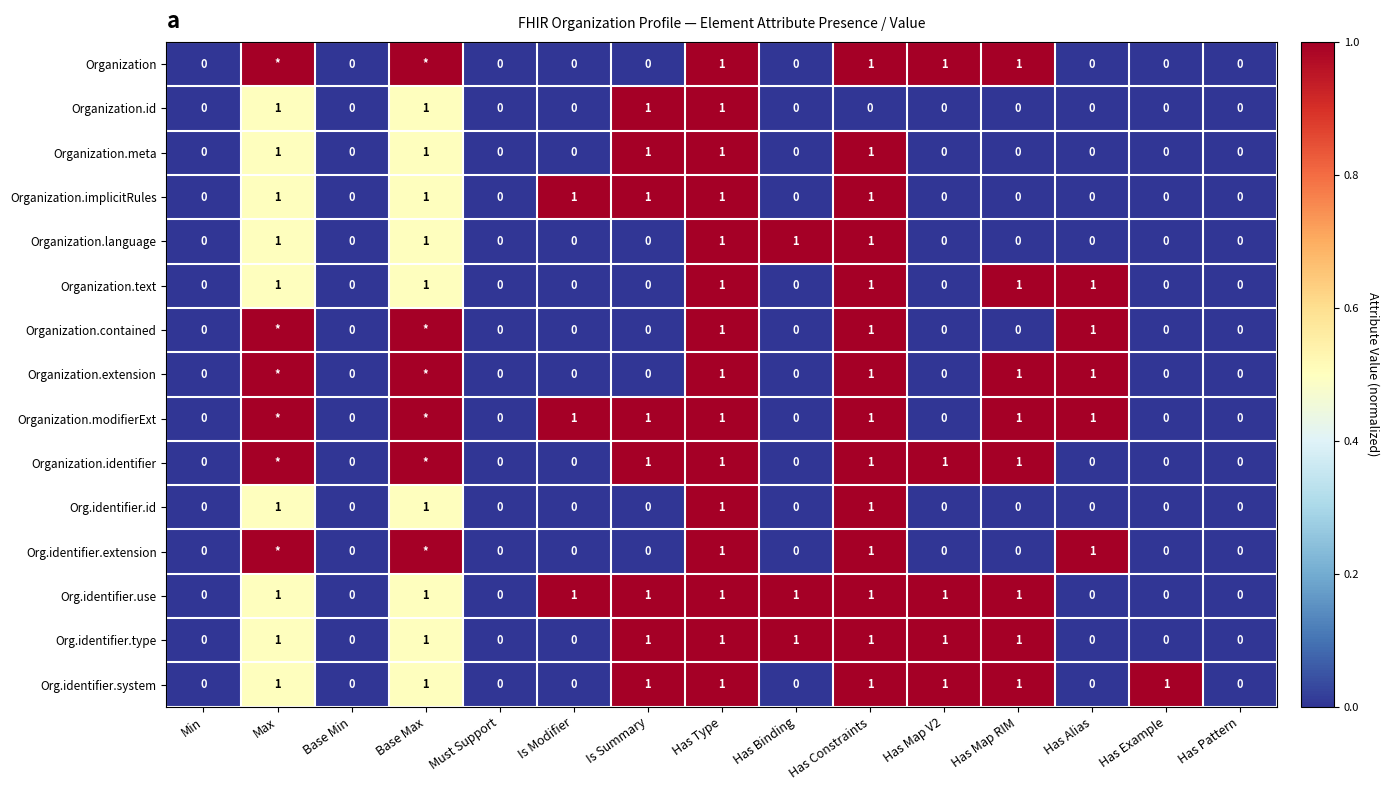

Is it true that Org.identifier.type equals 1 at Base Min?

False